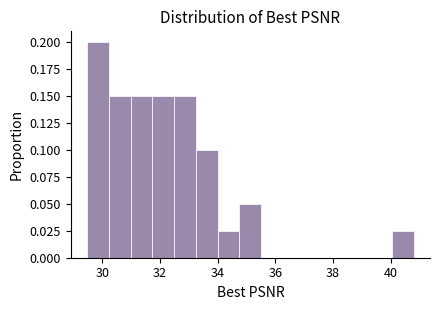

Read against the x-axis, roughly where is the centre of the tallest bar?

29.8